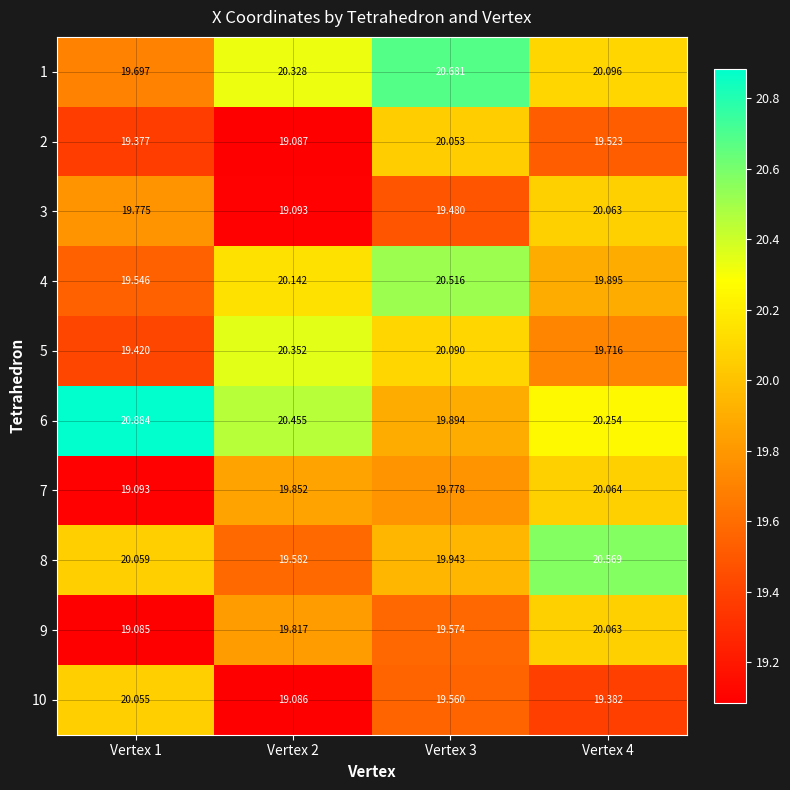

How many data points does each series have?

4